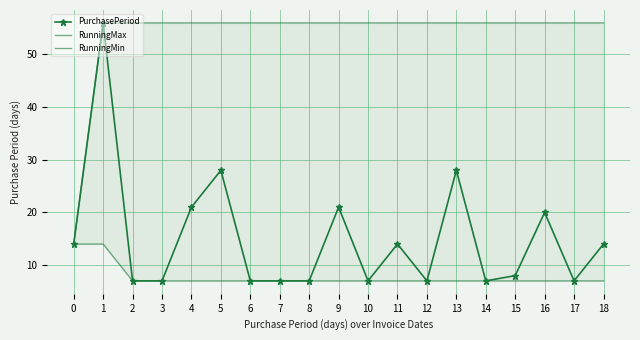

What is the total value across all series at 16?

83